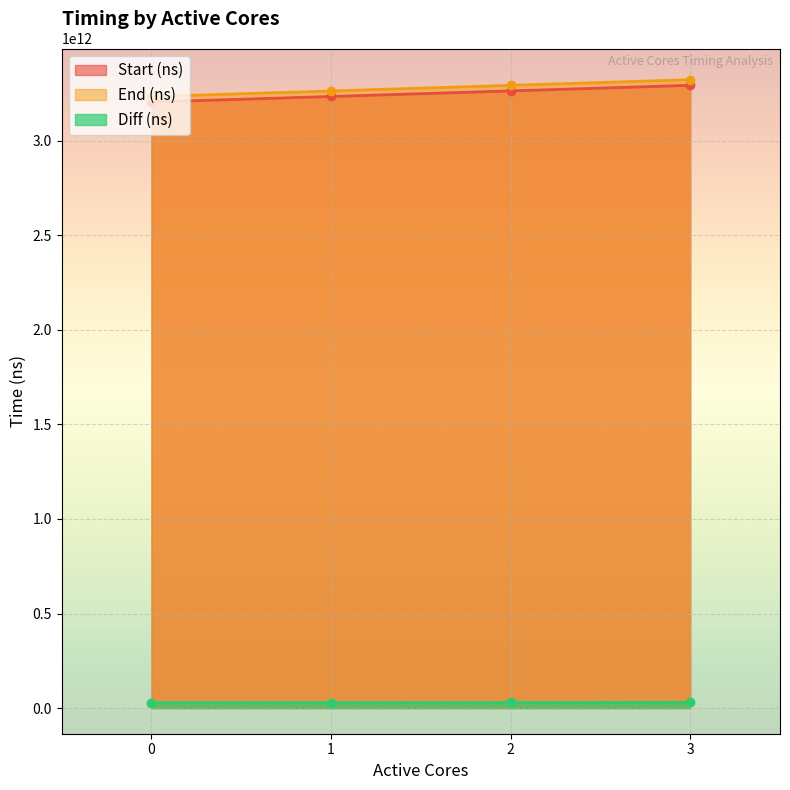

True or false: End (ns) has a value of 3323082612329 at 3.

True